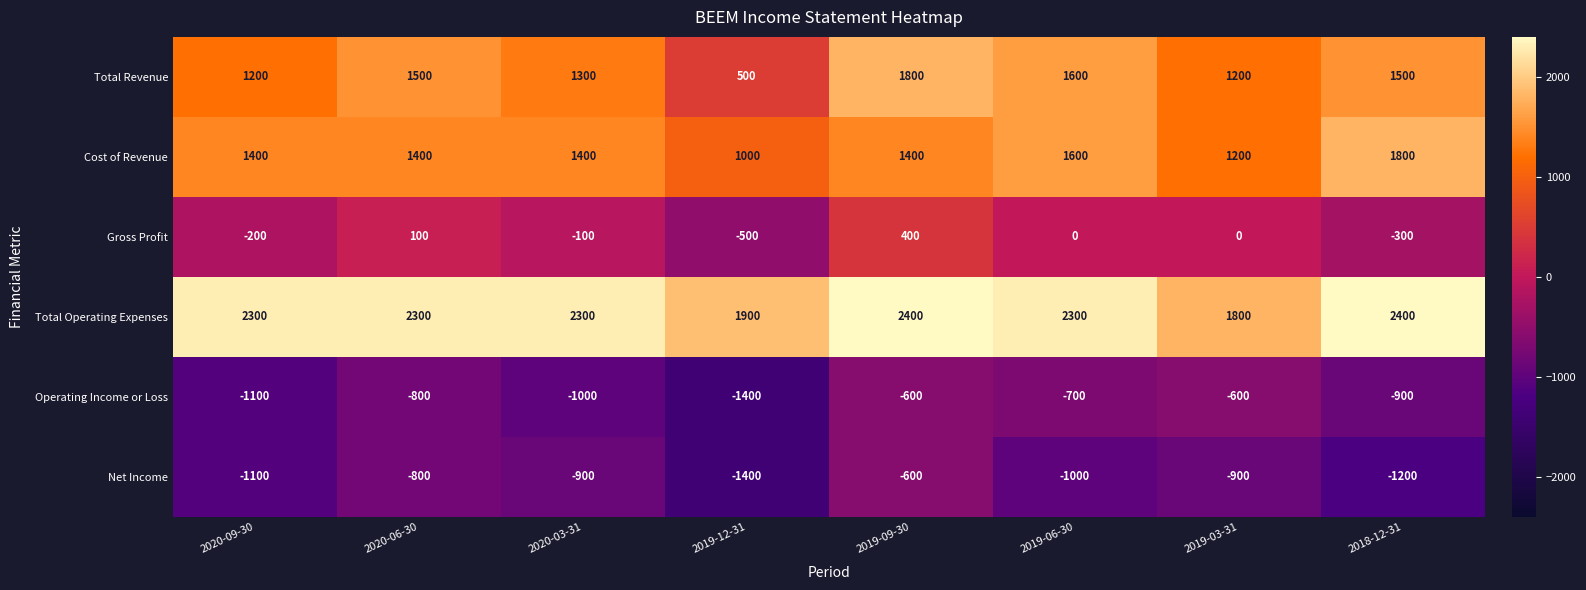

What is the smallest value displayed?

-1400